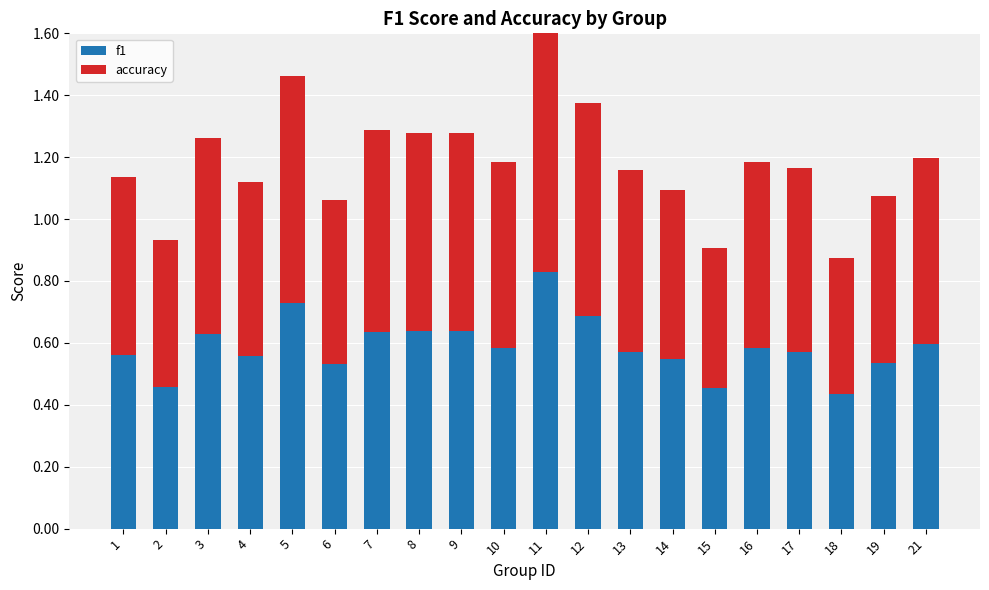

Rank the categories by f1 value from lowest to highest.

18, 15, 2, 6, 19, 14, 4, 1, 13, 17, 10, 16, 21, 3, 7, 9, 8, 12, 5, 11